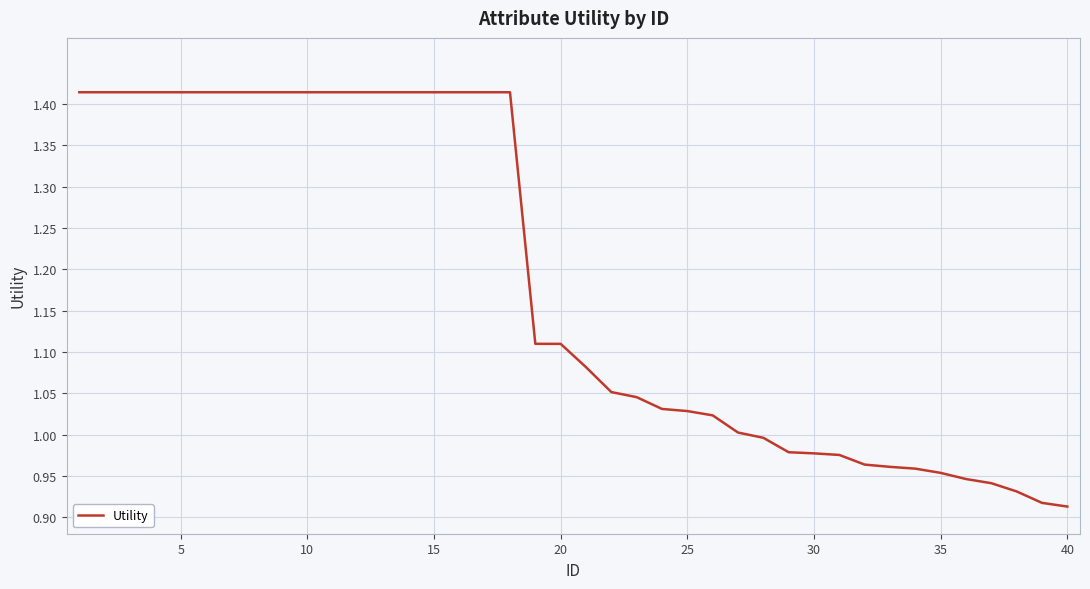

What is the difference between the maximum and minimum values?

0.5